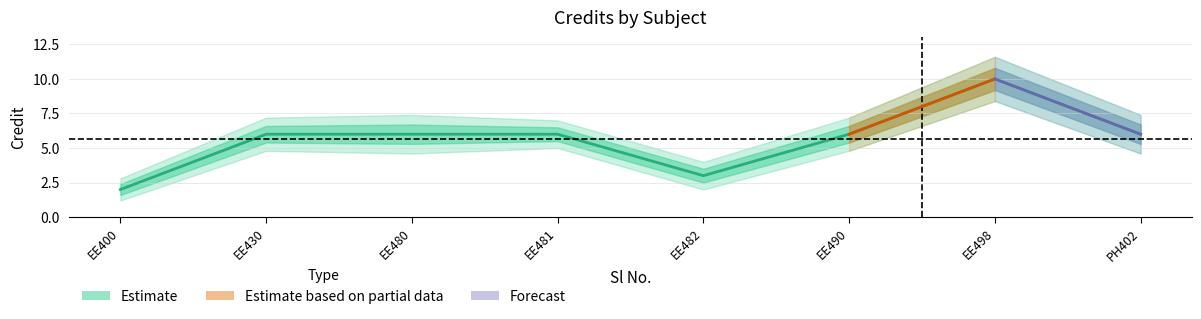

What is the change in value from EE400 to EE480?

+4